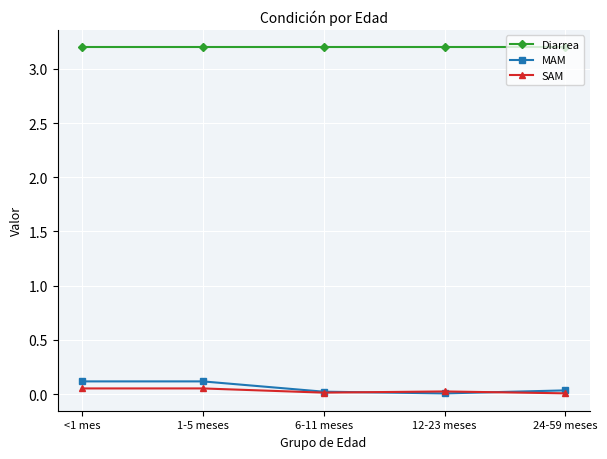

How many lines are shown in the chart?

3